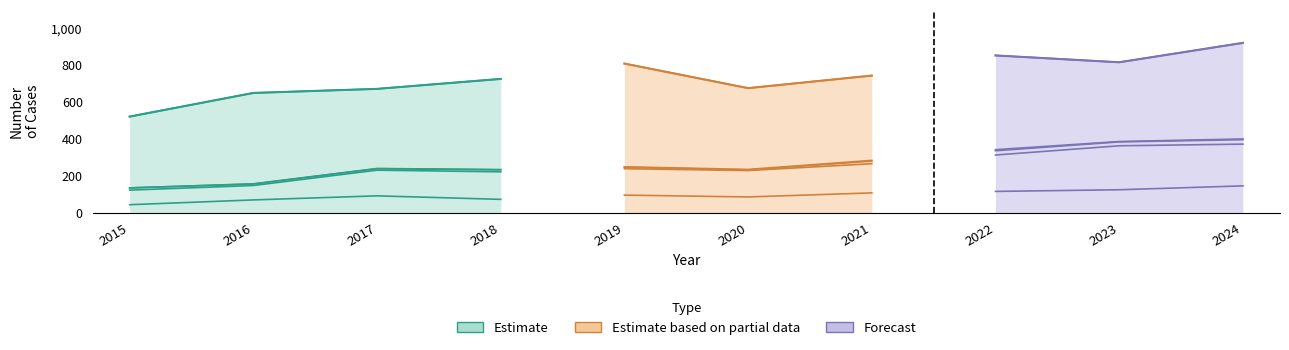

True or false: Aggravated Battery and Homicide intersect in this chart.

False